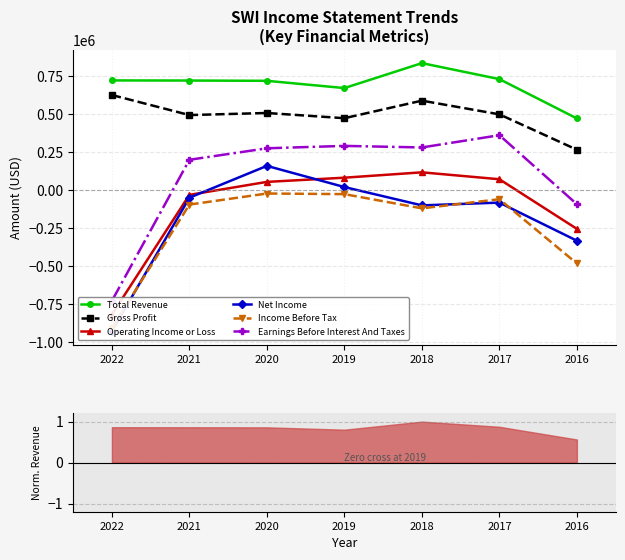

What is the difference between the Gross Profit values at 2018 and 2016?

322500